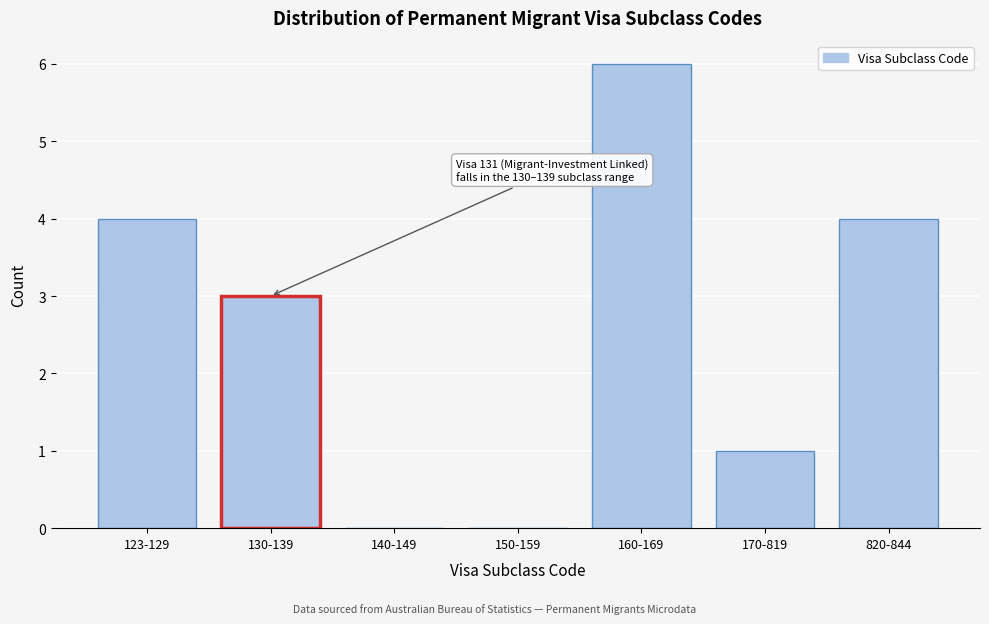

Reading left to right, transcribe all the data shown in this chart.

123-129=4	130-139=3	140-149=0	150-159=0	160-169=6	170-819=1	820-844=4